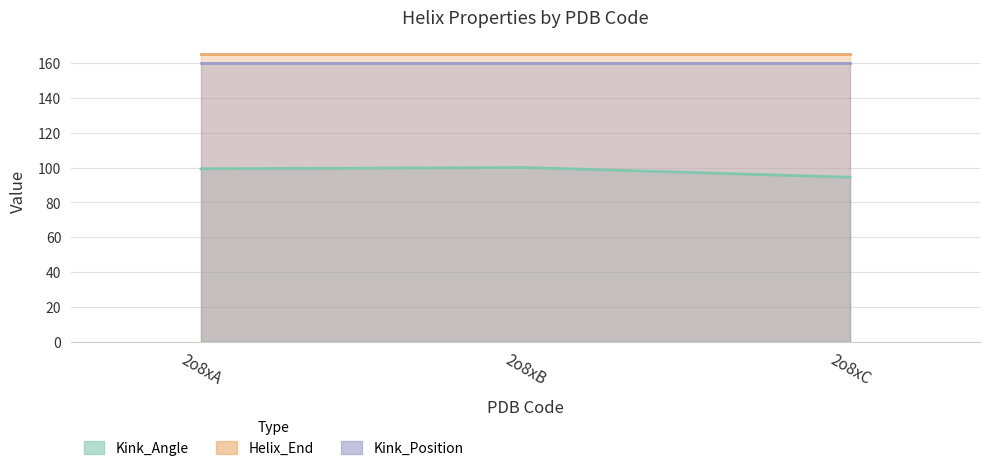

Reading left to right, list all the values displayed in this chart.

Kink_Angle: 2o8xA=99.3	2o8xB=100.0	2o8xC=94.4
Helix_End: 2o8xA=165.0	2o8xB=165.0	2o8xC=165.0
Kink_Position: 2o8xA=160.0	2o8xB=160.0	2o8xC=160.0